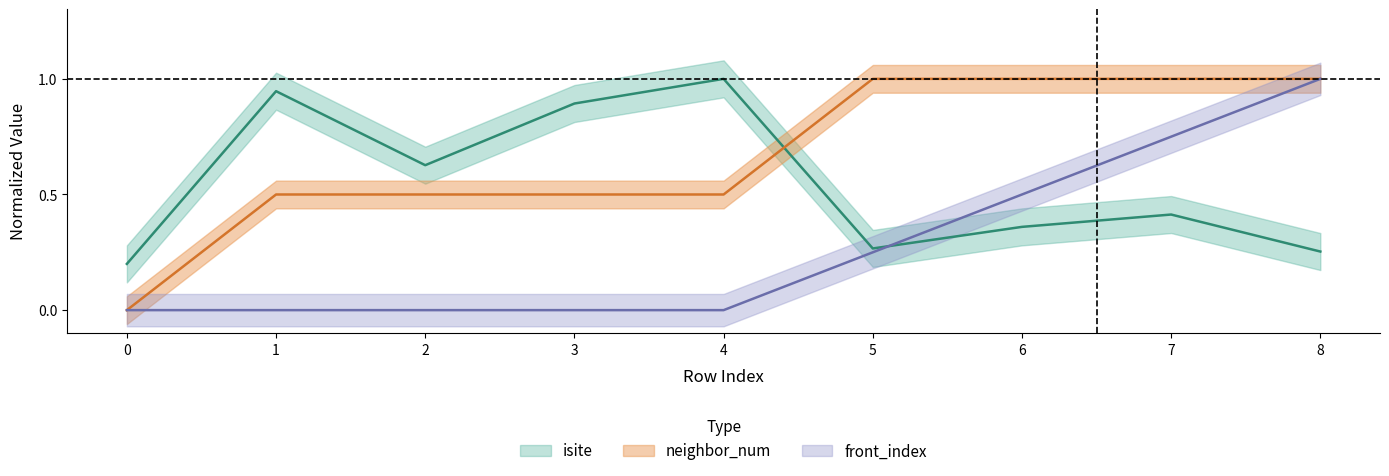

What is the average value of the neighbor_num series?

0.7